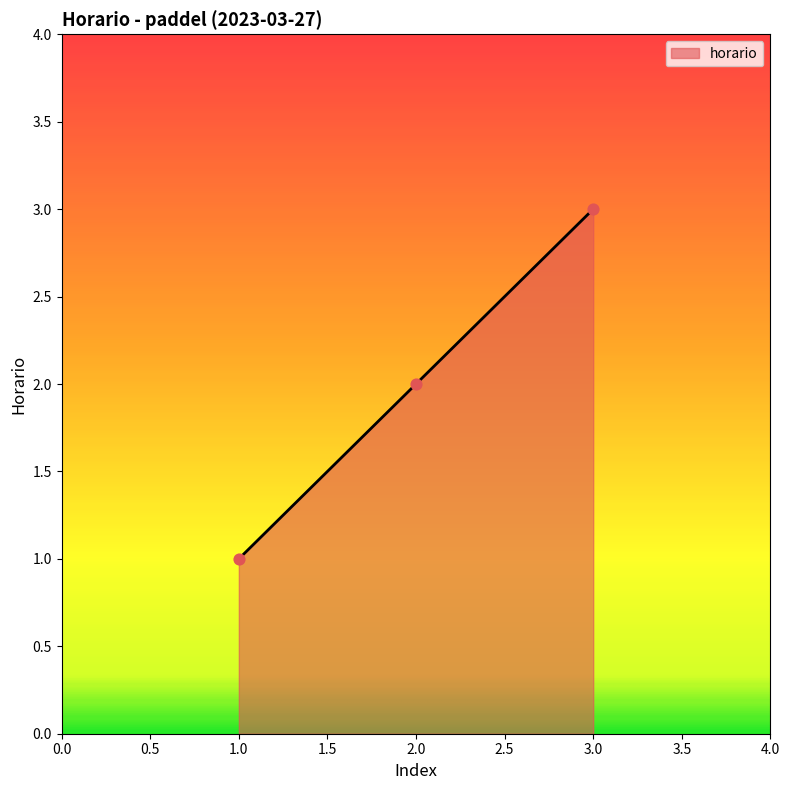

What is the ratio of the value at 2.0 to the value at 3.0?

0.7